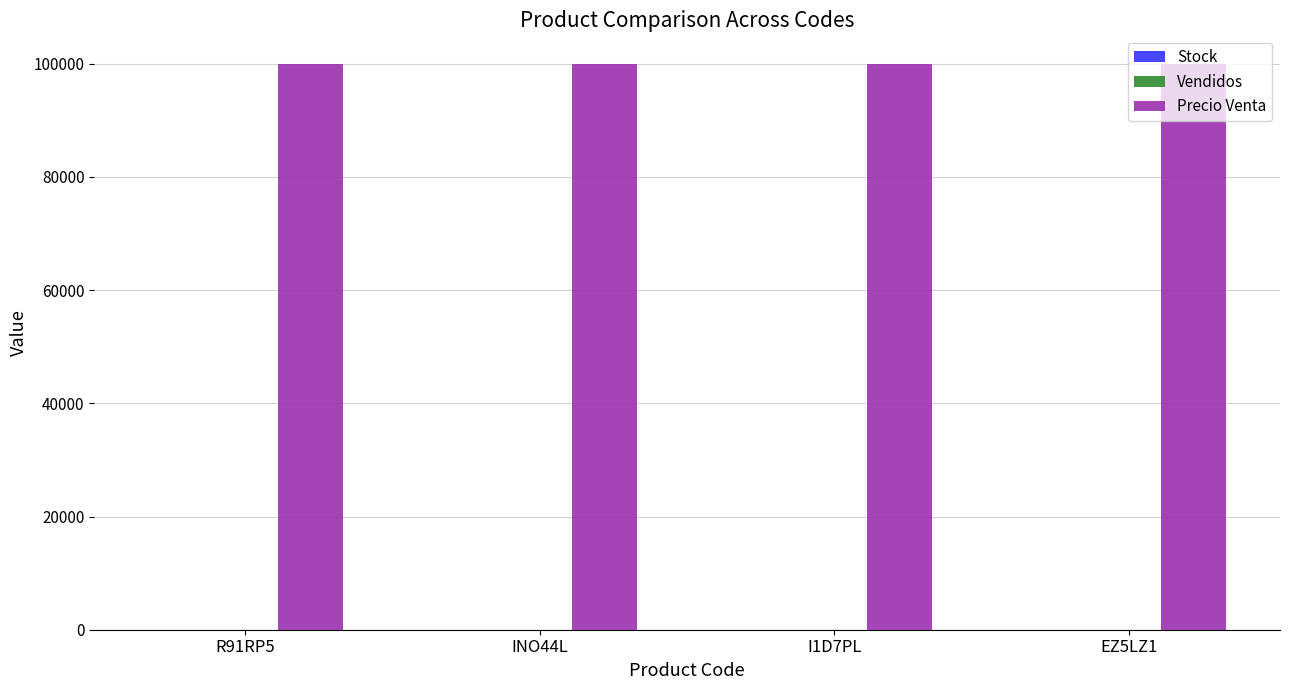

The value of Precio Venta at R91RP5 is 46472. True or false?

False